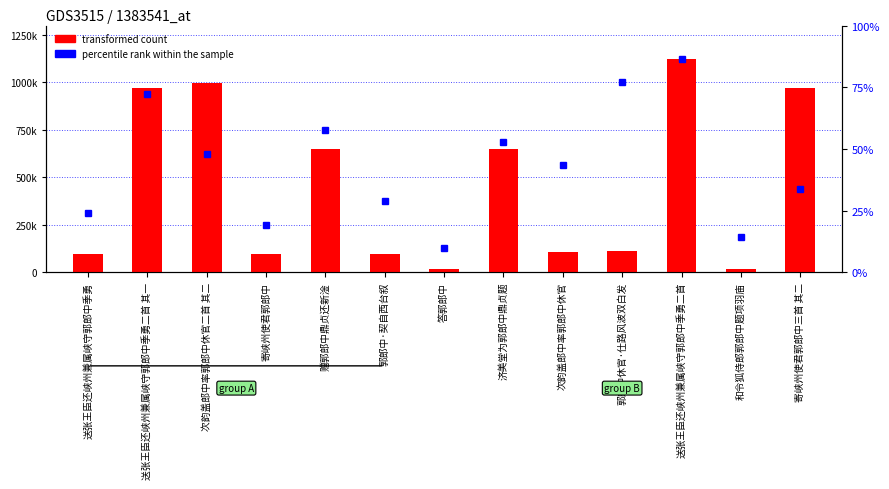

Is it true that the value at 送张王臣还峡州兼属峡守郭郎中季勇 is 97347?

True